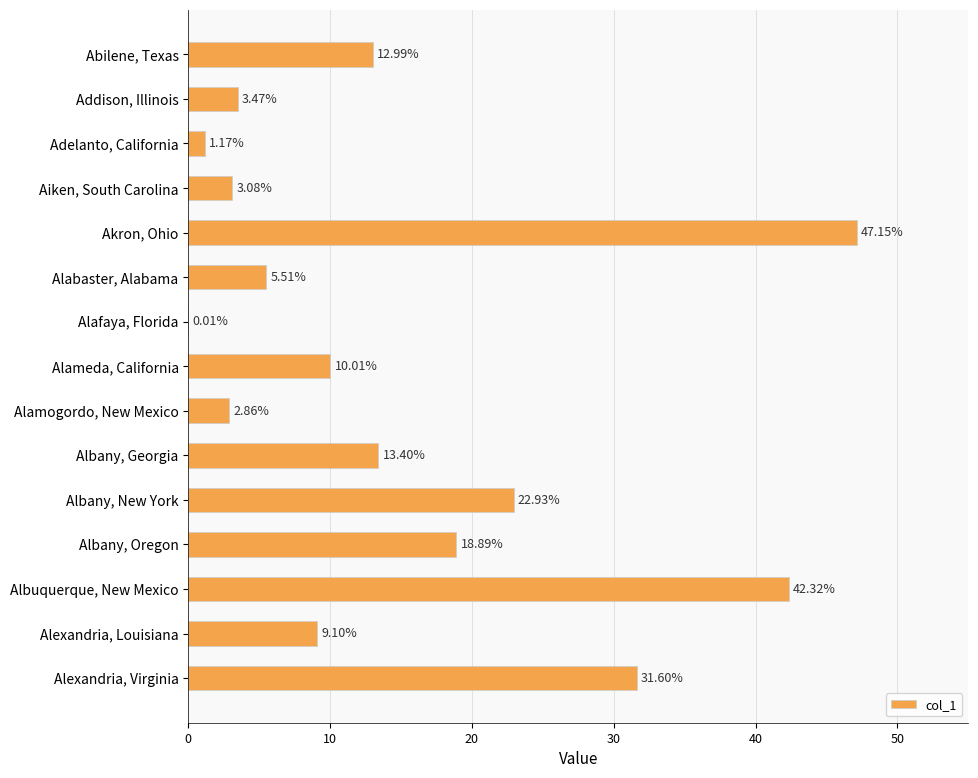

At which category does the chart reach its peak across all series?

Akron, Ohio